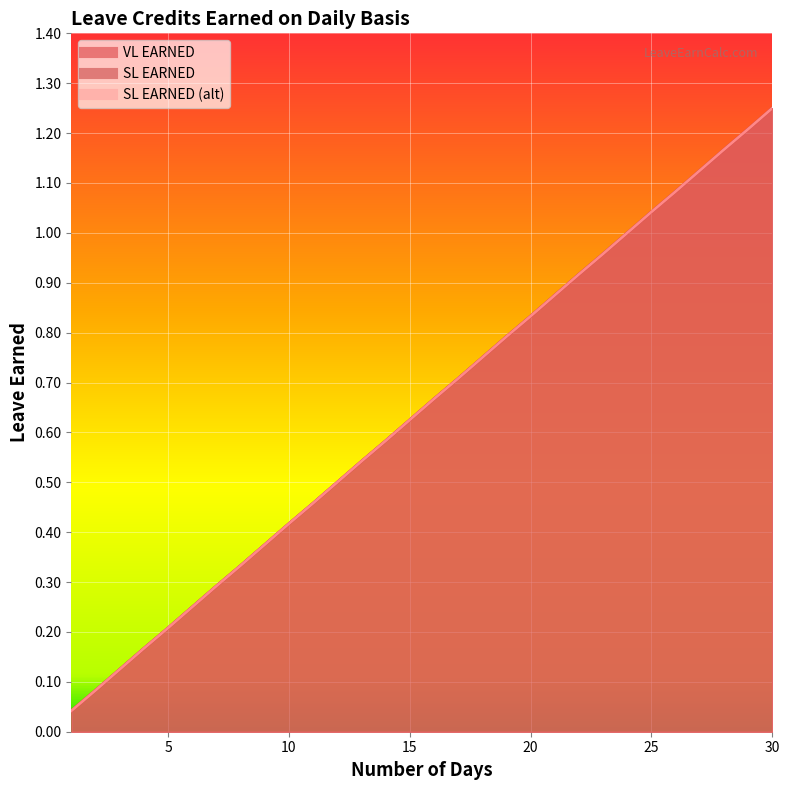

What is the total value across all series at 6?

0.8